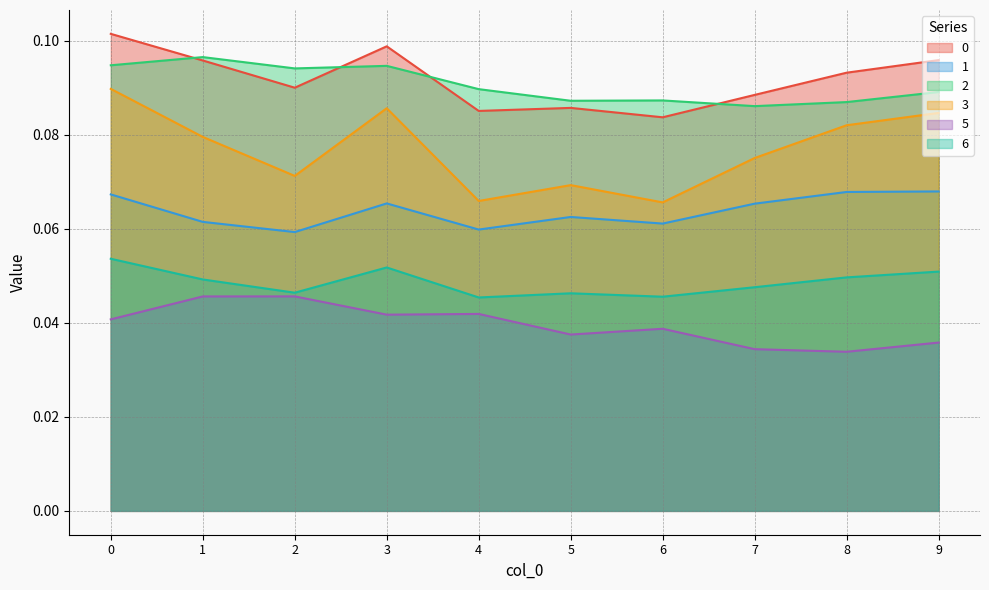

Is it true that 5 equals 0.0 at 2?

True